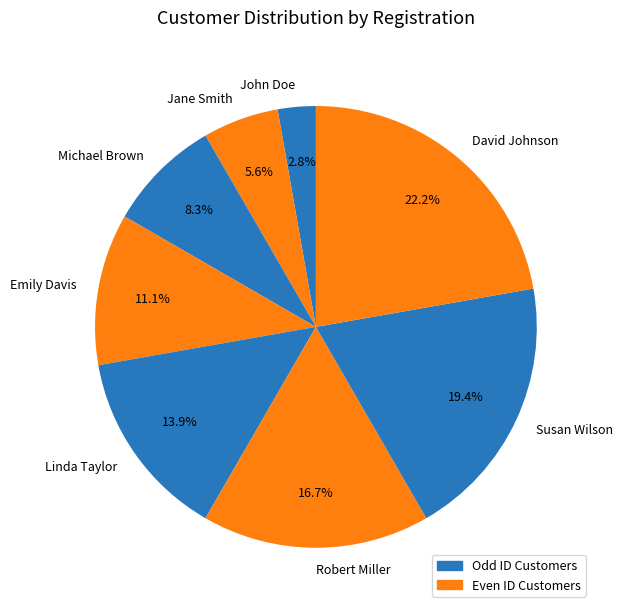

True or false: Linda Taylor accounts for 14% of the total.

True